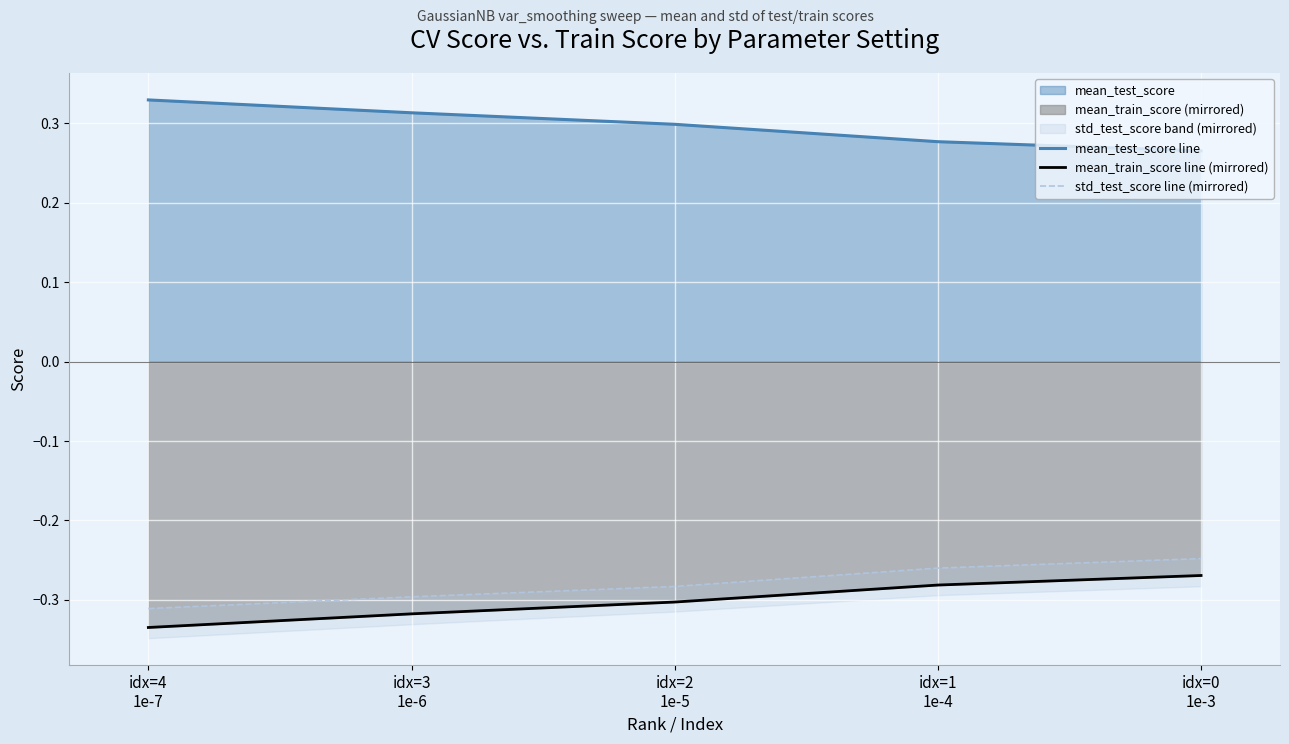

Count the number of data series in this chart.

3